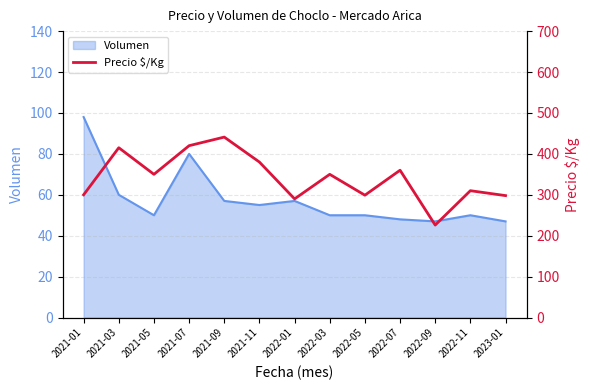

Approximately how many times larger is the value at 2022-03 compared to 2022-07?

1.0